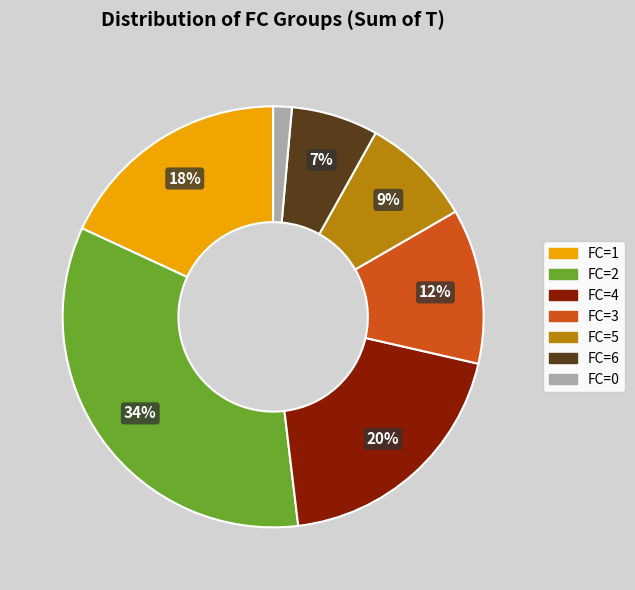

Is there a majority slice in this chart?

No